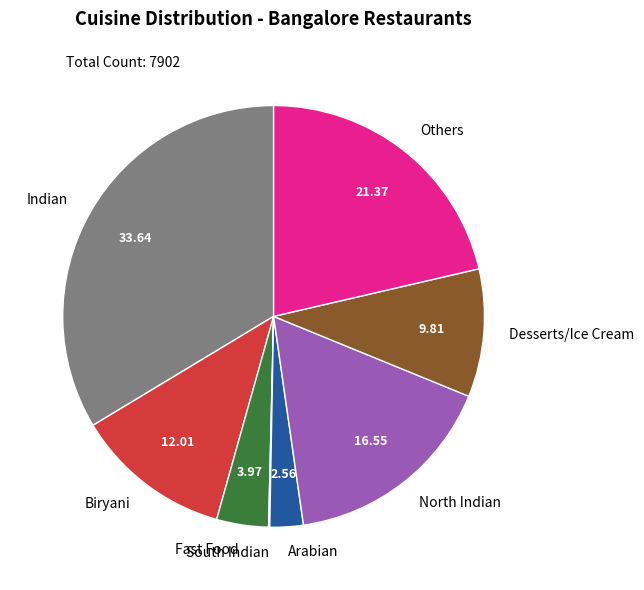

Is there any slice that represents more than half of the pie?

No